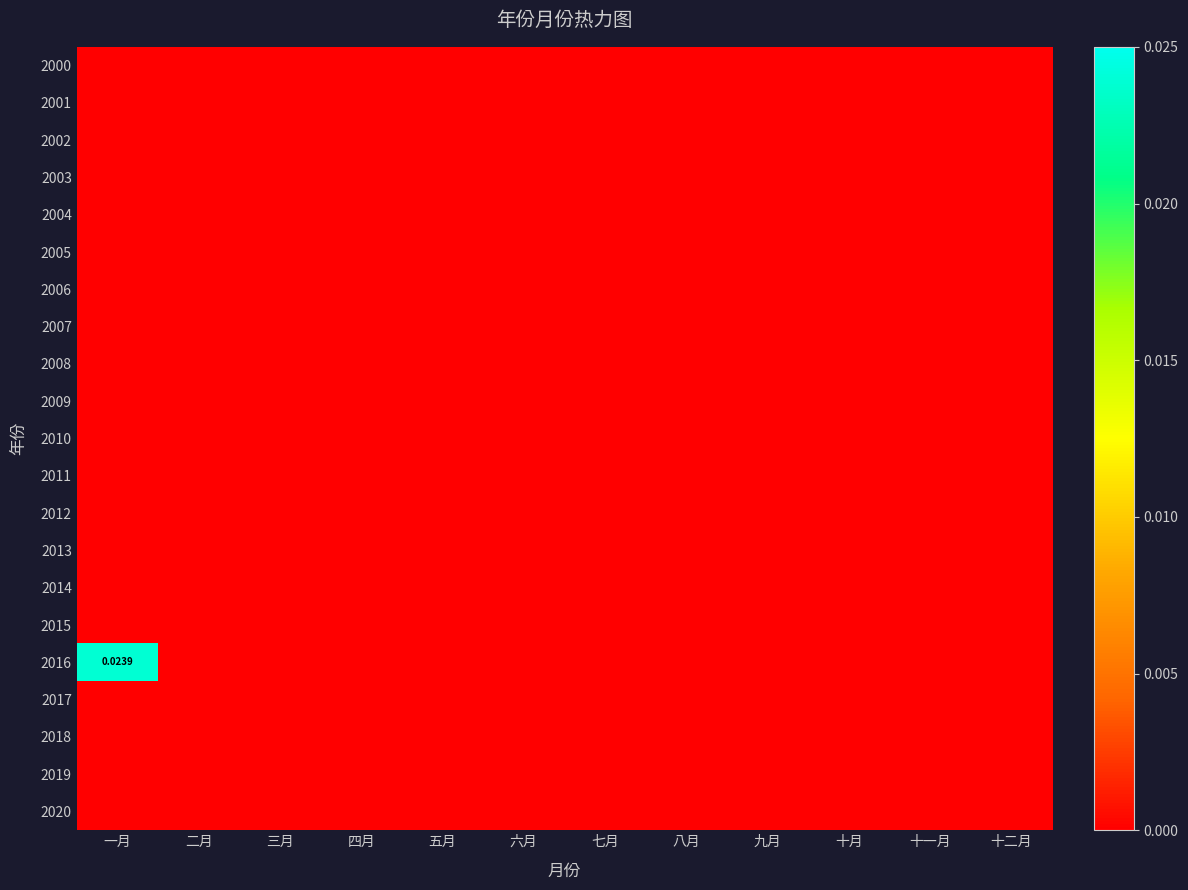

How many series are shown in this chart?

21